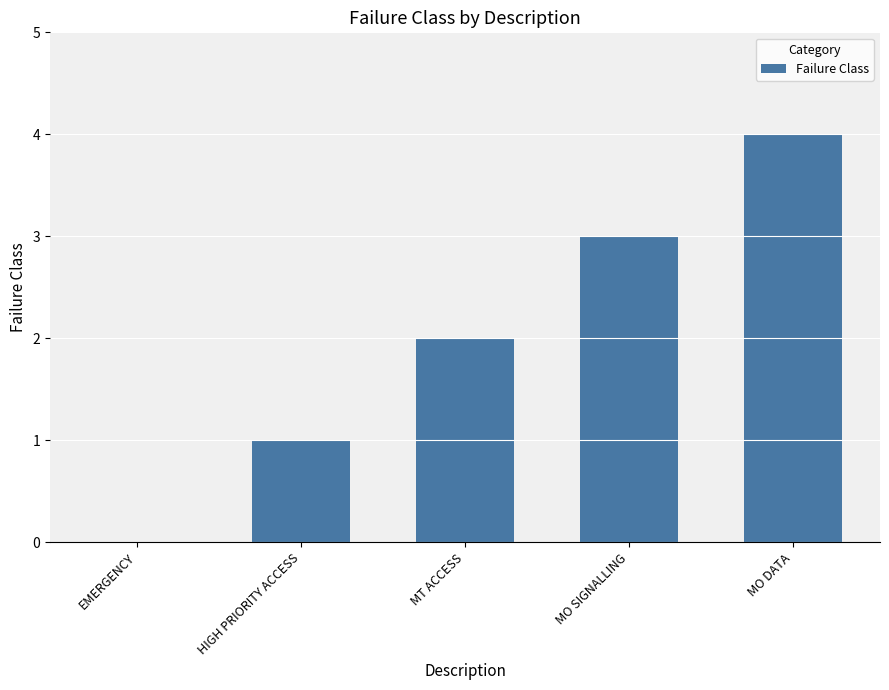

Which has a higher value, MO DATA or MO SIGNALLING?

MO DATA